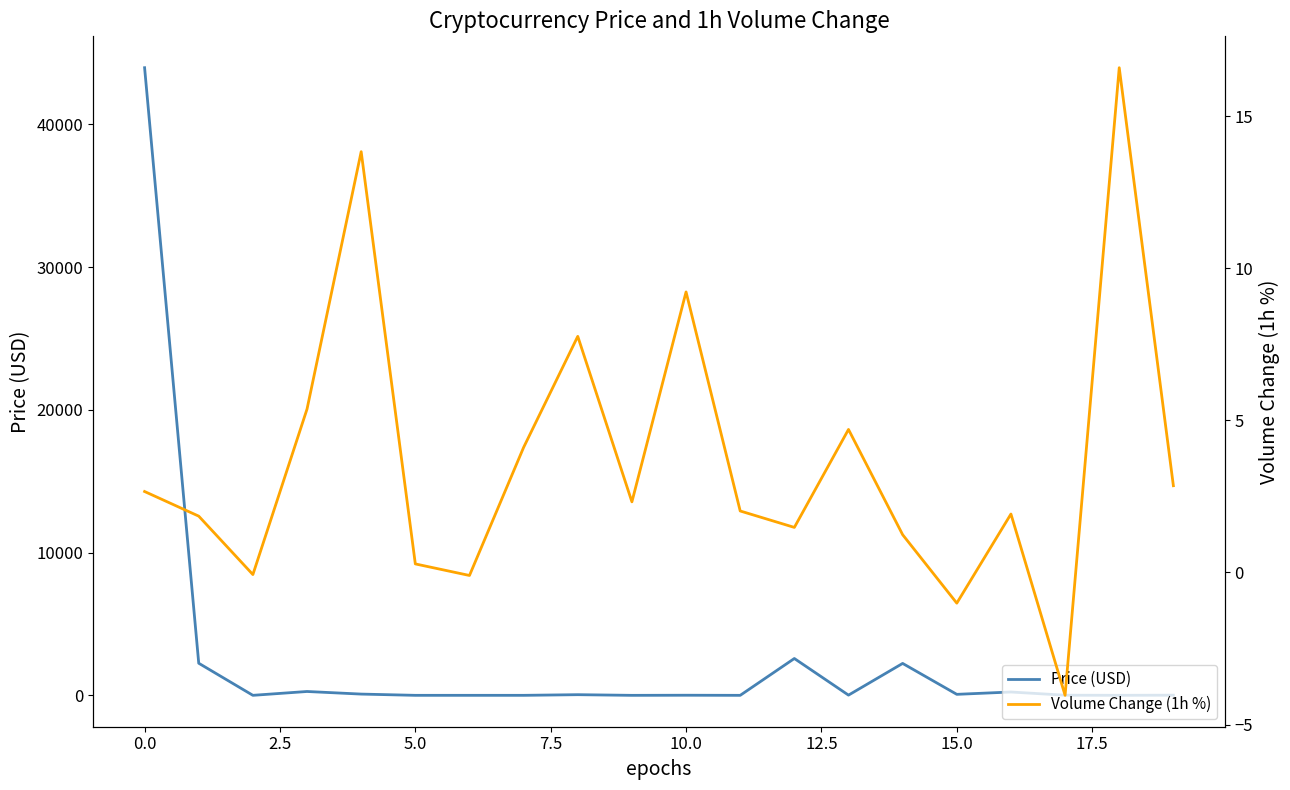

How many distinct data groups are displayed?

2